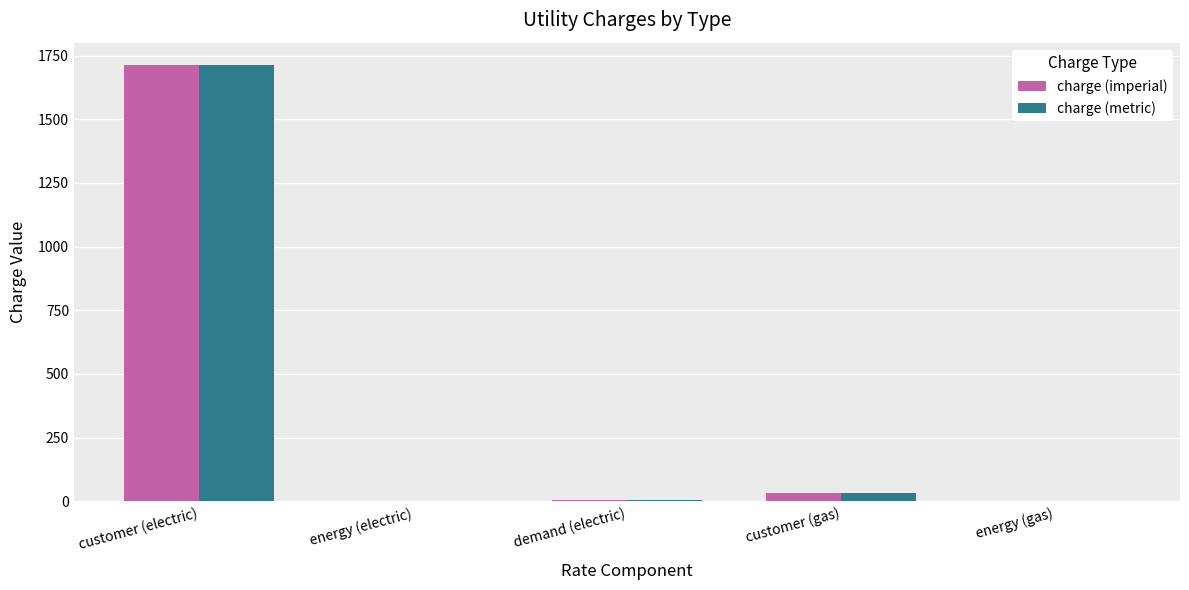

At which category is the sum across all series the highest?

customer (electric)